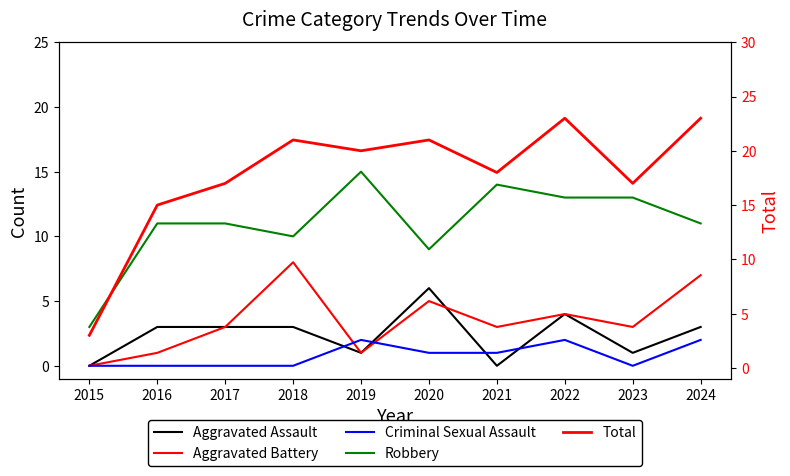

True or false: Robbery and Aggravated Assault cross at least once.

False